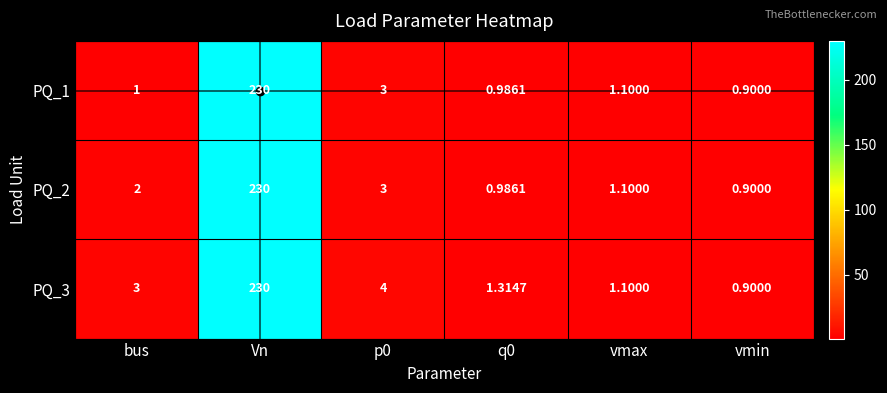

Which category has the highest value in the PQ_2 series?

Vn